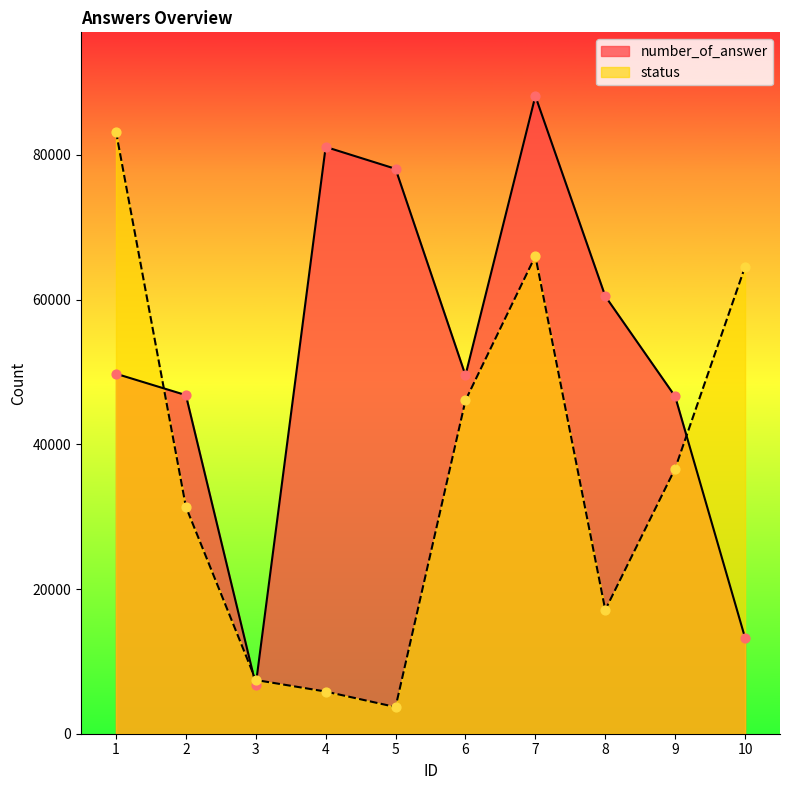

Which series reaches the maximum Y coordinate?

number_of_answer